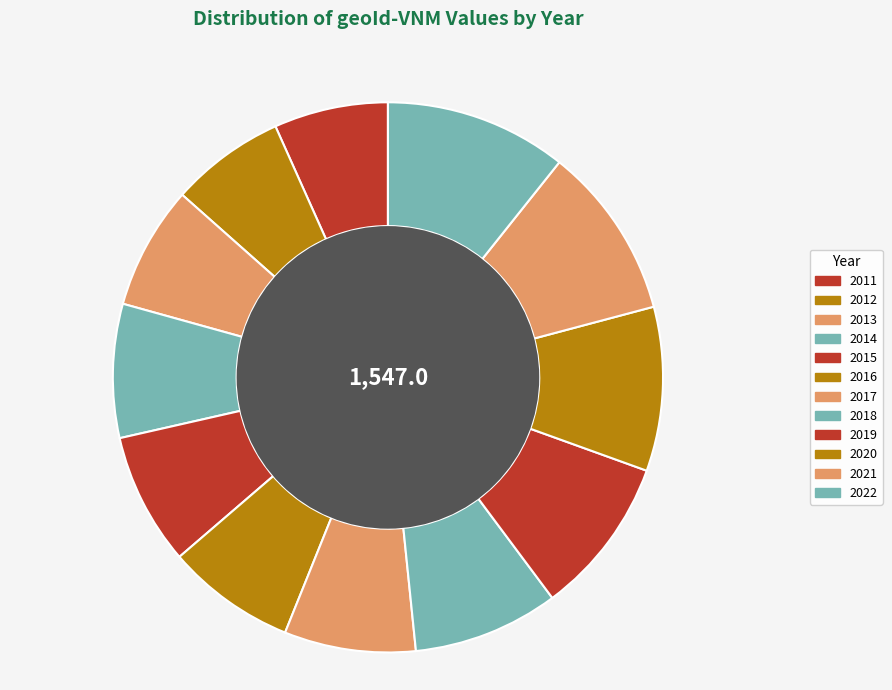

Rank the categories by value from lowest to highest.

2011, 2012, 2013, 2016, 2017, 2015, 2014, 2018, 2019, 2020, 2021, 2022